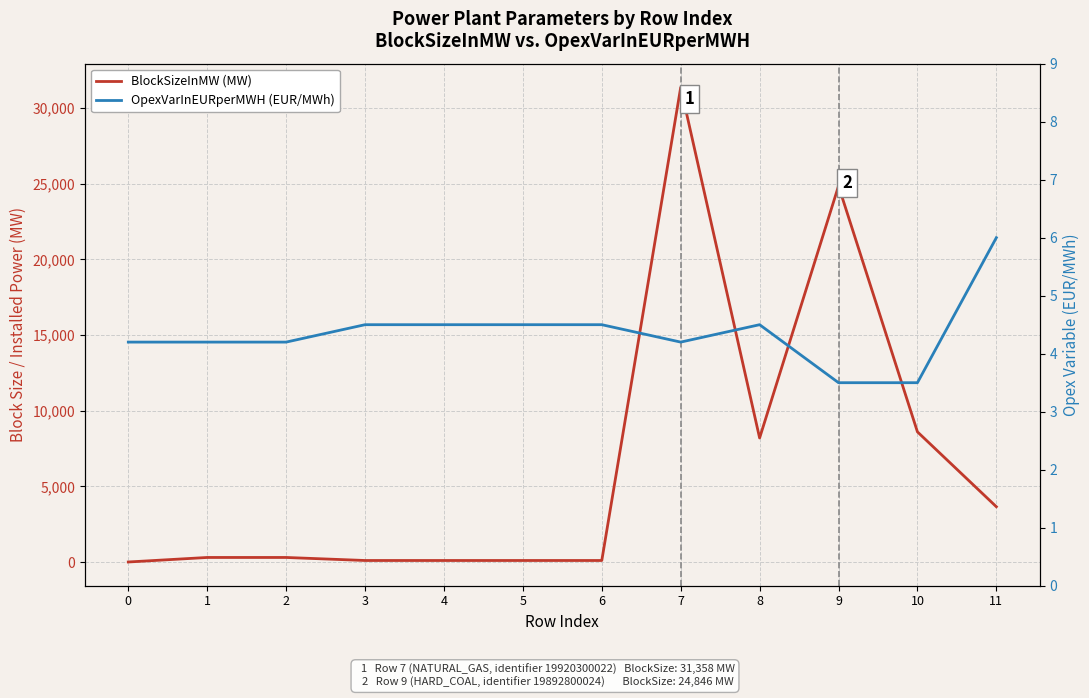

At which category is the sum across all series the highest?

7